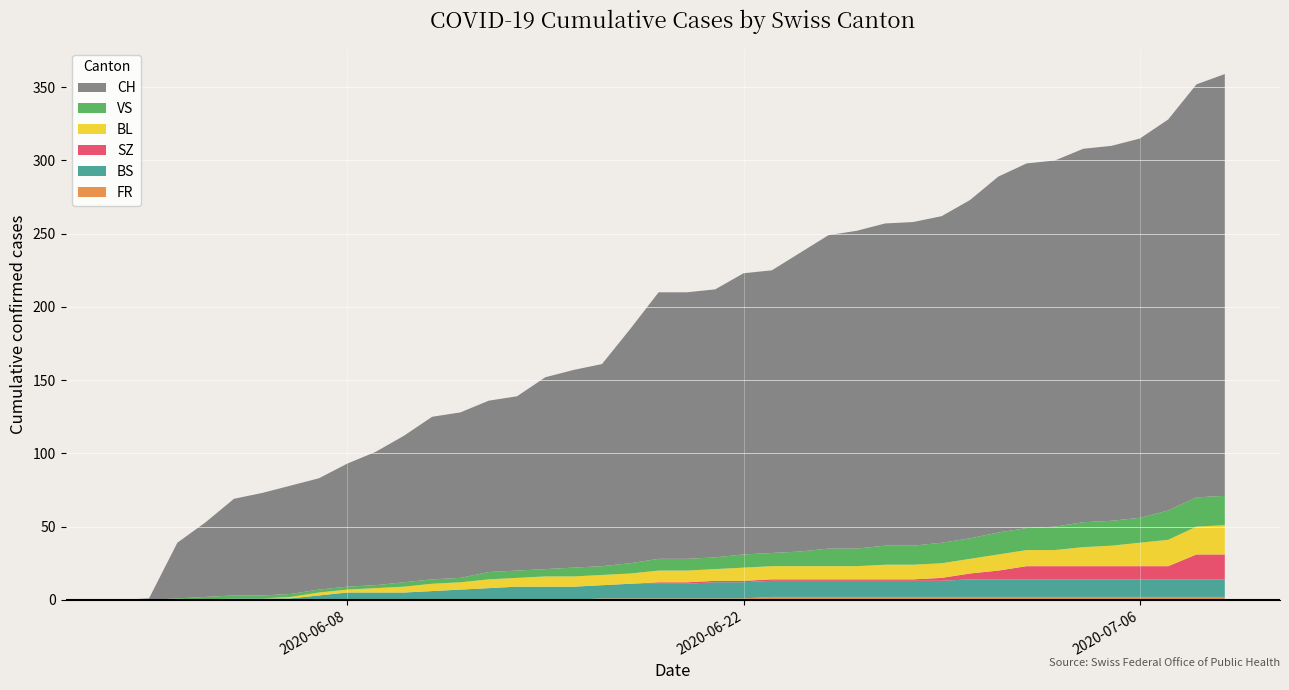

Reading left to right, what are all the values shown in this chart?

CH: 0	1	38	51	66	70	74	76	84	91	100	111	113	117	119	131	135	138	160	182	182	183	192	193	204	214	217	220	221	223	231	243	249	250	255	256	259	267	282	288
BS: 0	0	0	0	1	1	1	3	5	5	5	6	7	8	9	9	9	9	10	10	10	11	11	11	11	11	11	11	11	11	12	12	12	12	12	12	12	12	12	12
SZ: 0	0	0	0	0	0	0	0	0	0	0	0	0	0	0	0	0	0	0	1	1	1	1	1	1	1	1	1	1	2	4	6	9	9	9	9	9	9	17	17
BL: 0	0	0	0	0	0	1	2	2	3	4	5	5	6	6	7	7	7	7	8	8	8	9	9	9	9	9	10	10	10	10	11	11	11	13	14	16	18	19	20
VS: 0	0	1	2	2	2	2	2	2	2	3	3	3	5	5	5	6	6	7	8	8	8	9	9	10	12	12	13	13	14	14	15	15	16	17	17	17	20	20	20
FR: 0	0	0	0	0	0	0	0	0	0	0	0	0	0	0	0	0	1	1	1	1	1	1	2	2	2	2	2	2	2	2	2	2	2	2	2	2	2	2	2